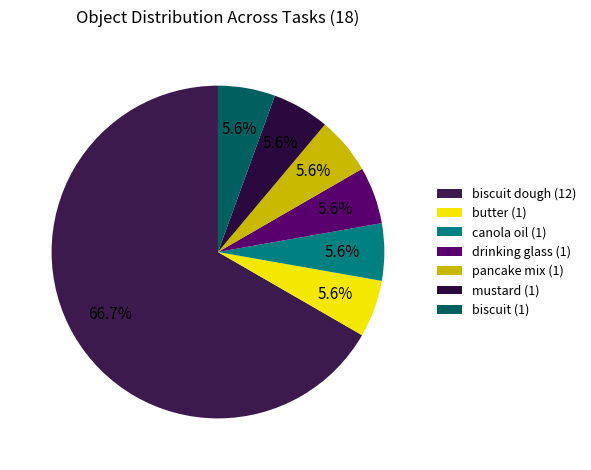

Which slice is the largest?

biscuit dough (12)